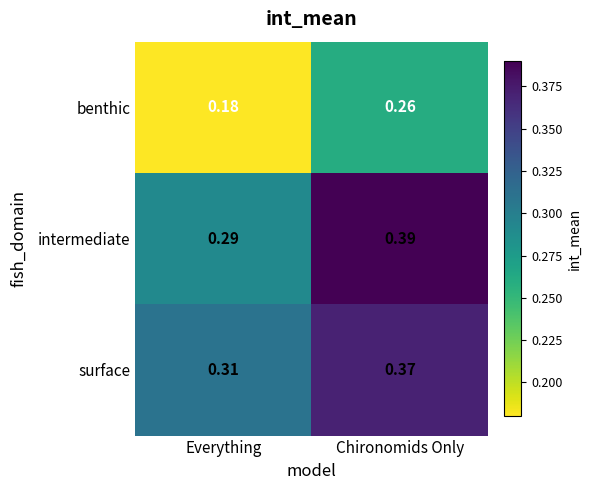

What is the spread (max minus min) of values at Chironomids Only?

0.1